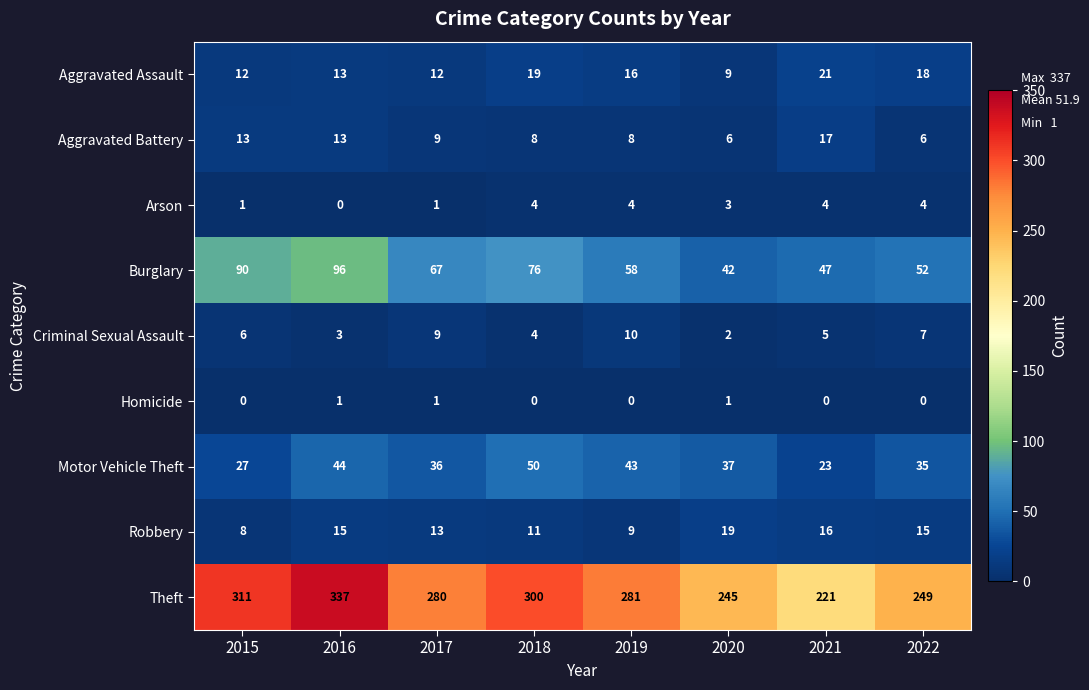

At how many categories does at least one series exceed 109?

8